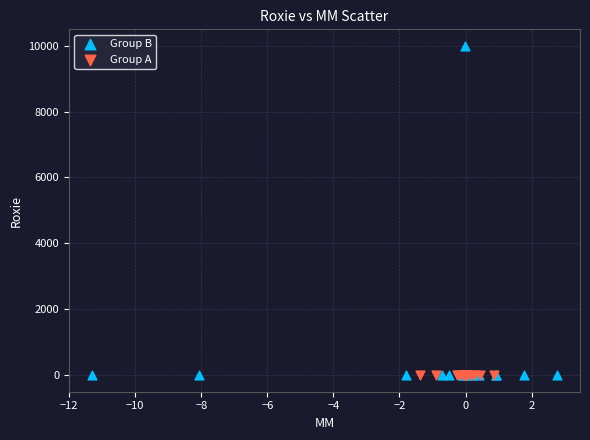

What are all the series names shown in the legend?

Group B, Group A